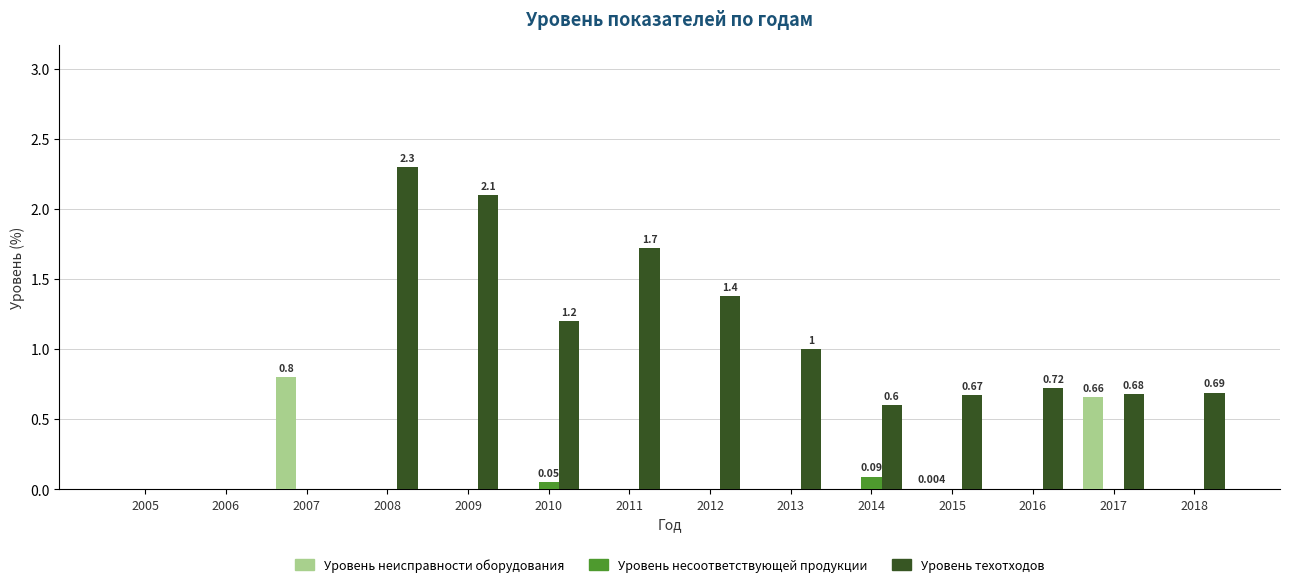

Is the value of Уровень несоответствующей продукции at 2013 greater than the value of Уровень техотходов at 2014?

No